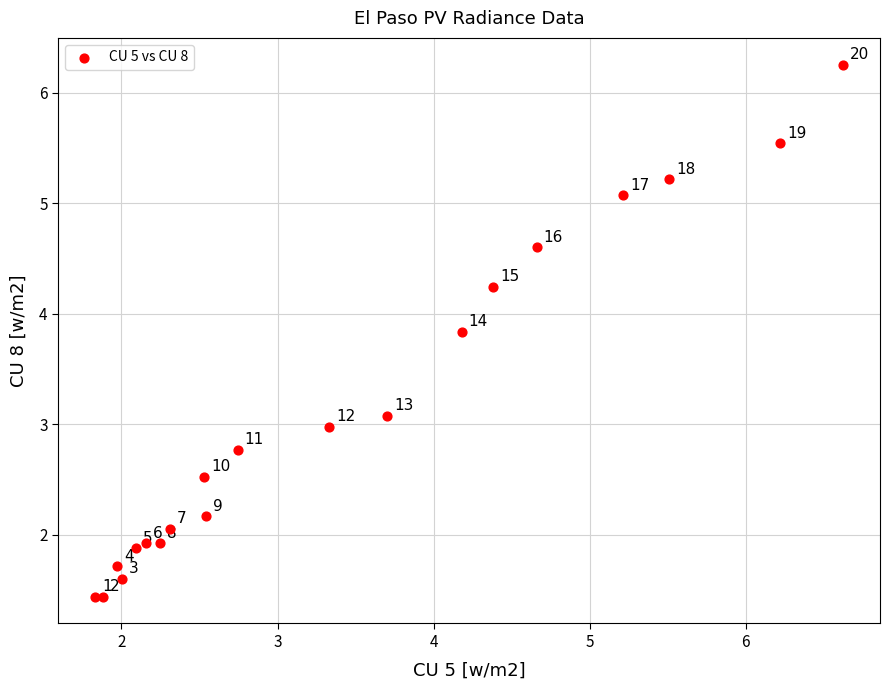

What Y value in the scatter plot is closest to 3?

3.0